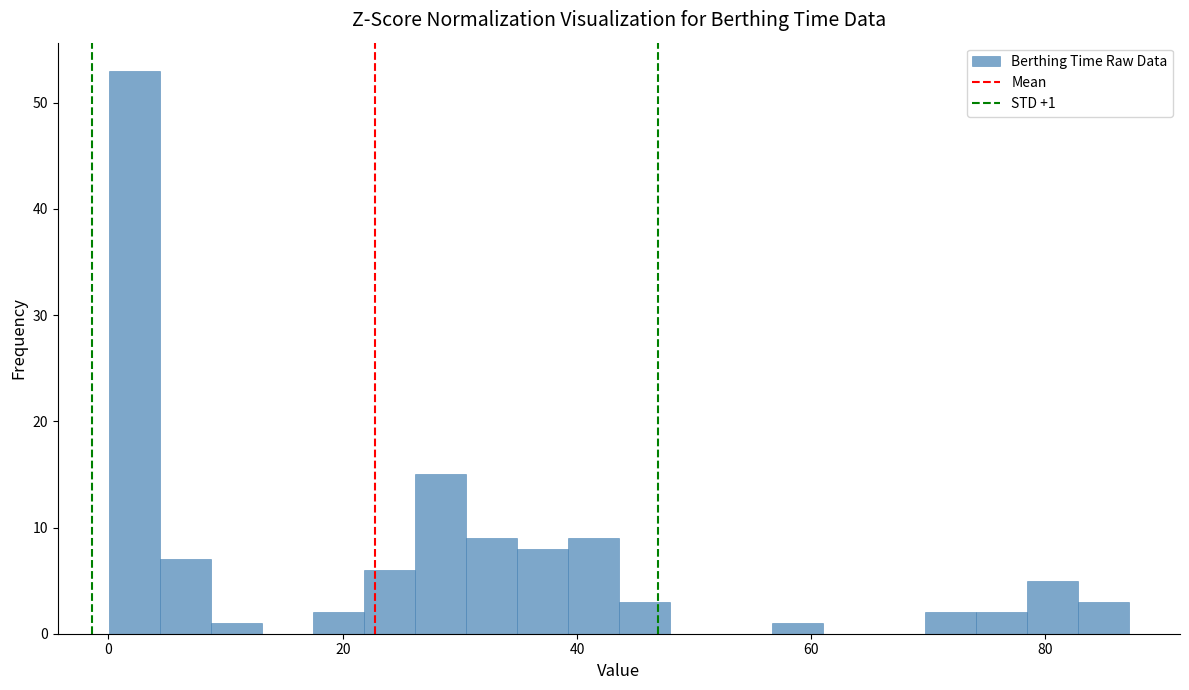

Around what value on the x-axis is the tallest bar? Give the approximate position of its centre, as read against the axis.

2